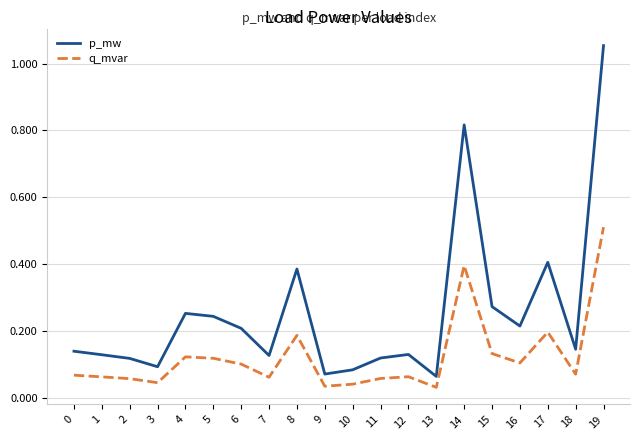

What is the difference between the maximum and minimum values in the p_mw series?

1.0